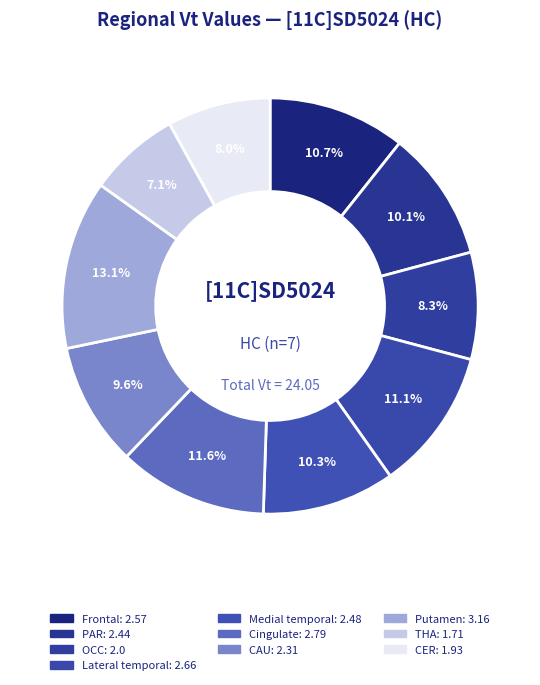

True or false: Medial temporal accounts for 10% of the total.

True